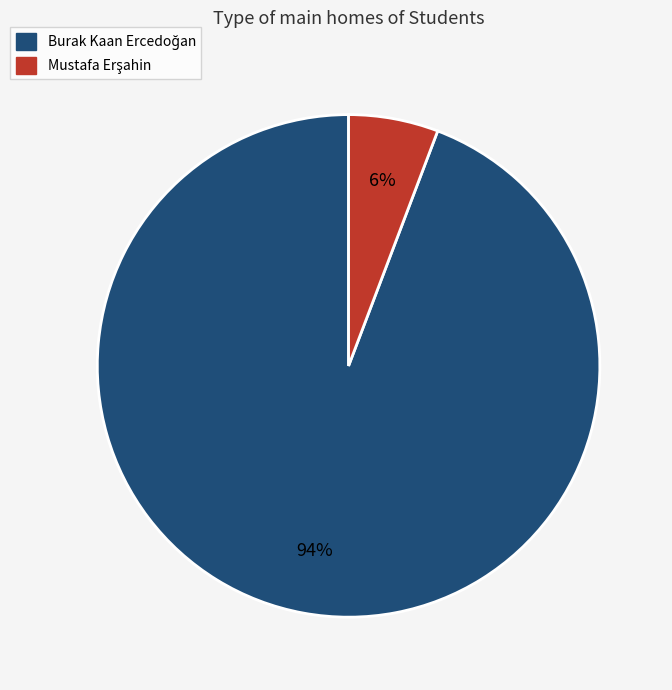

Is there any slice that represents more than half of the pie?

Yes